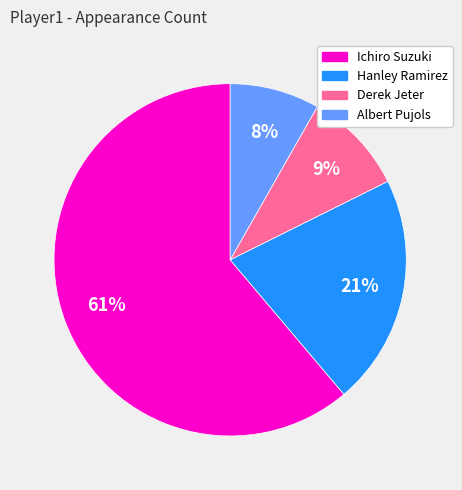

Between Albert Pujols and Derek Jeter, which is larger?

Derek Jeter